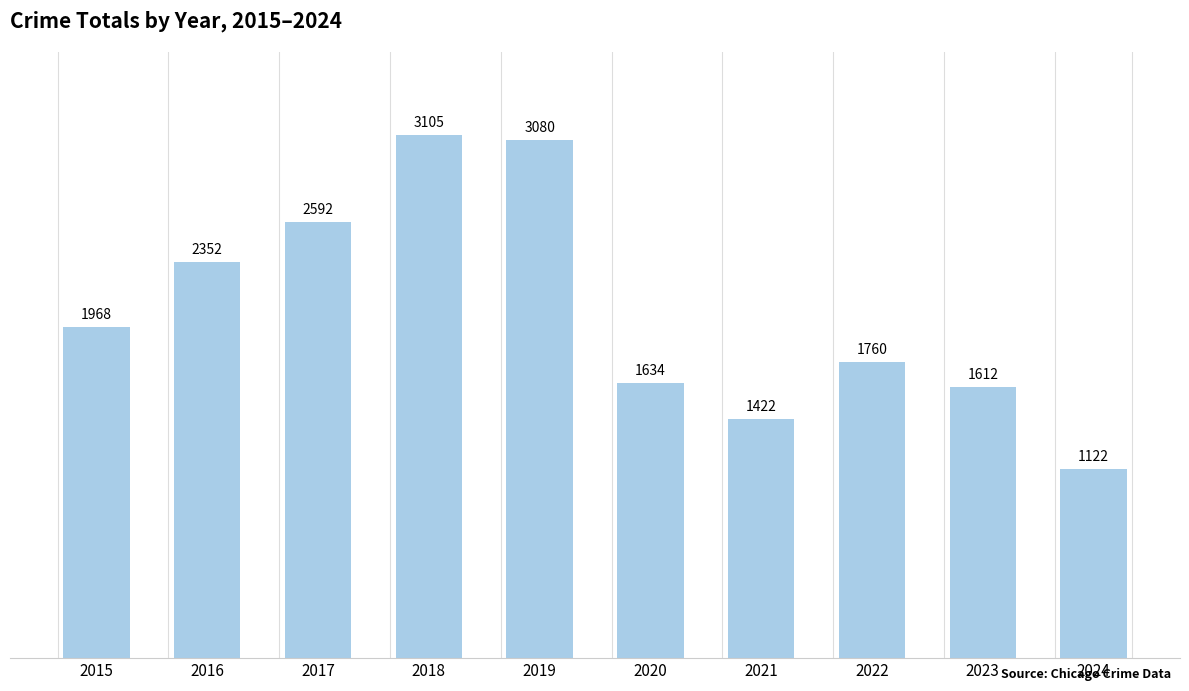

What is the greatest value displayed?

3105